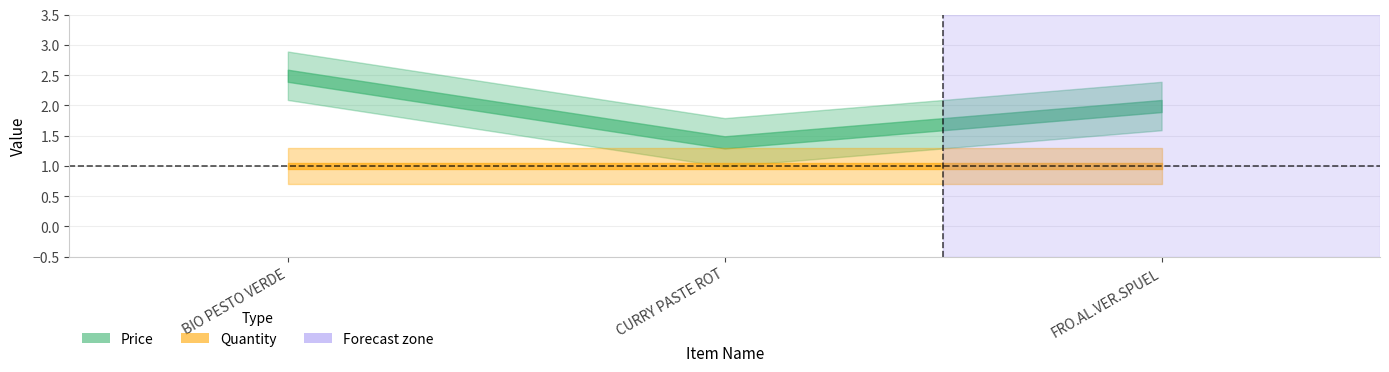

Reading left to right, extract all data points from this chart.

Price: 2.5	1.4	2.0
Quantity: 1.0	1.0	1.0